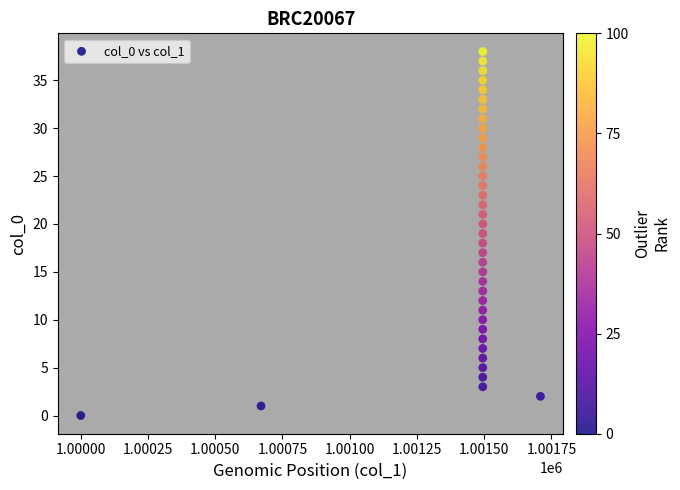

Count the number of points in this scatter plot.

39